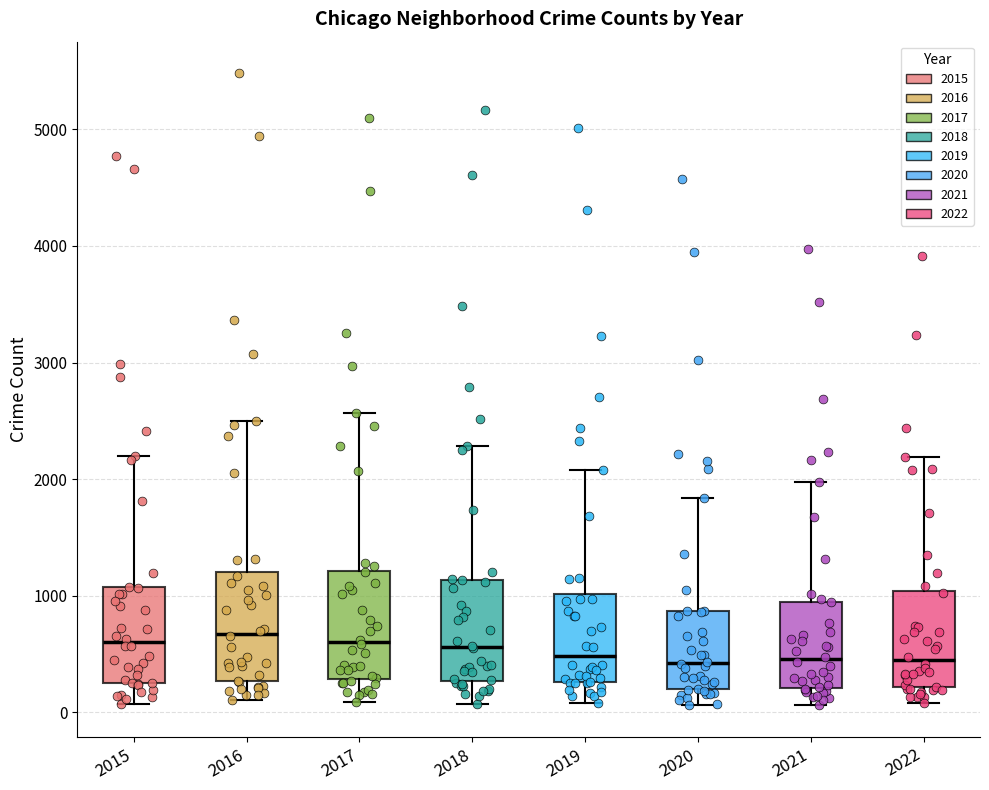

Reading left to right, read every box against the y-axis: the position of its median line, the range the box covers, and the ends of its whiskers. The values are not printed on the chart, so give them approximately, as read against the axis.

2015: median 600, box 300 to 1100, whiskers 100 to 2200
2016: median 700, box 300 to 1200, whiskers 100 to 2500
2017: median 600, box 300 to 1200, whiskers 100 to 2600
2018: median 600, box 300 to 1100, whiskers 100 to 2300
2019: median 500, box 300 to 1000, whiskers 100 to 2100
2020: median 400, box 200 to 900, whiskers 100 to 1800
2021: median 500, box 200 to 1000, whiskers 100 to 2000
2022: median 400, box 200 to 1000, whiskers 100 to 2200